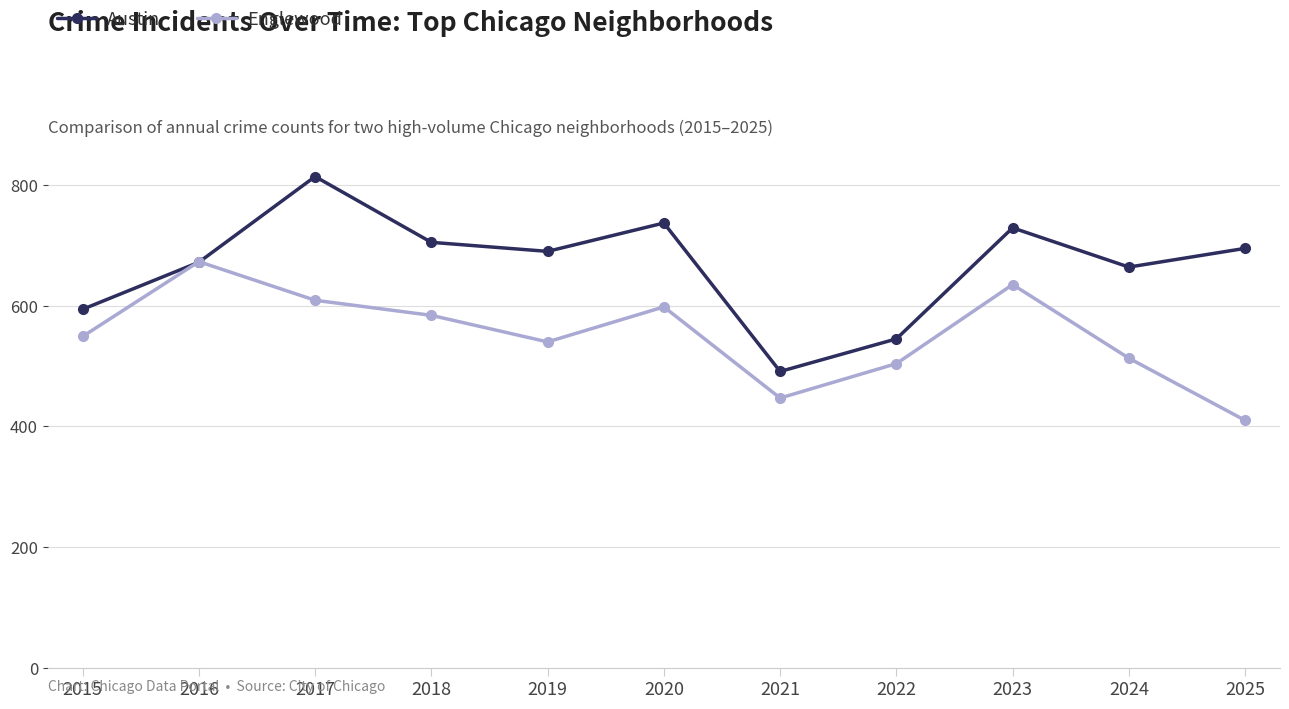

What is the difference between the highest and lowest values at 2015?

45